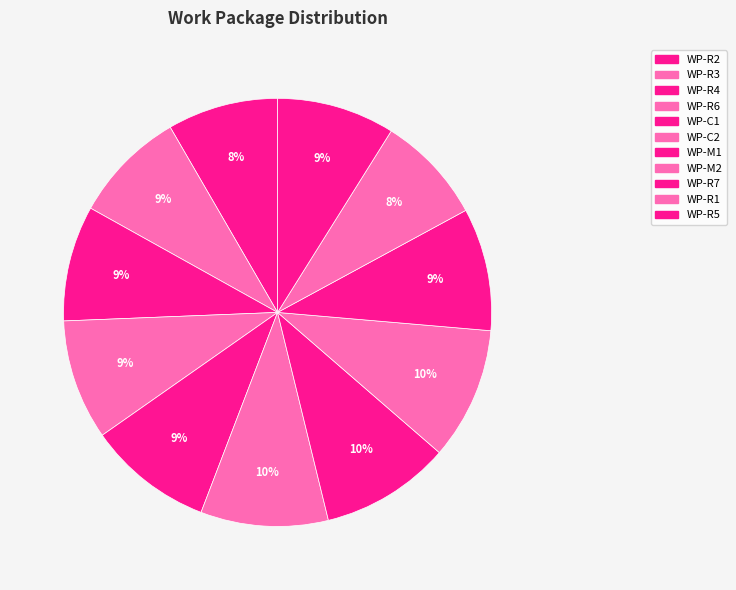

How many segments does this pie chart have?

11